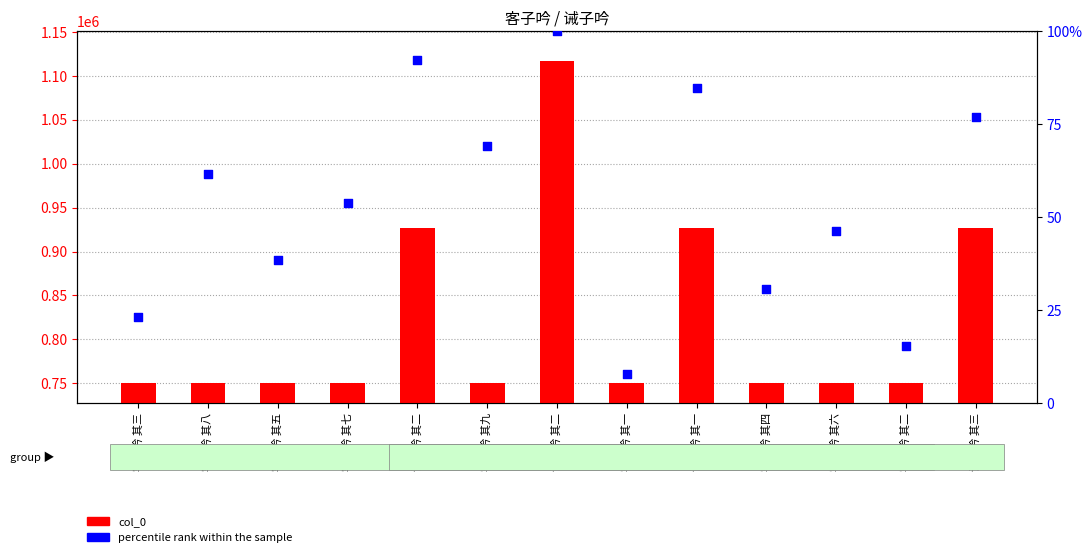

What is the total value across all series at 客子吟 其三?

750116.1